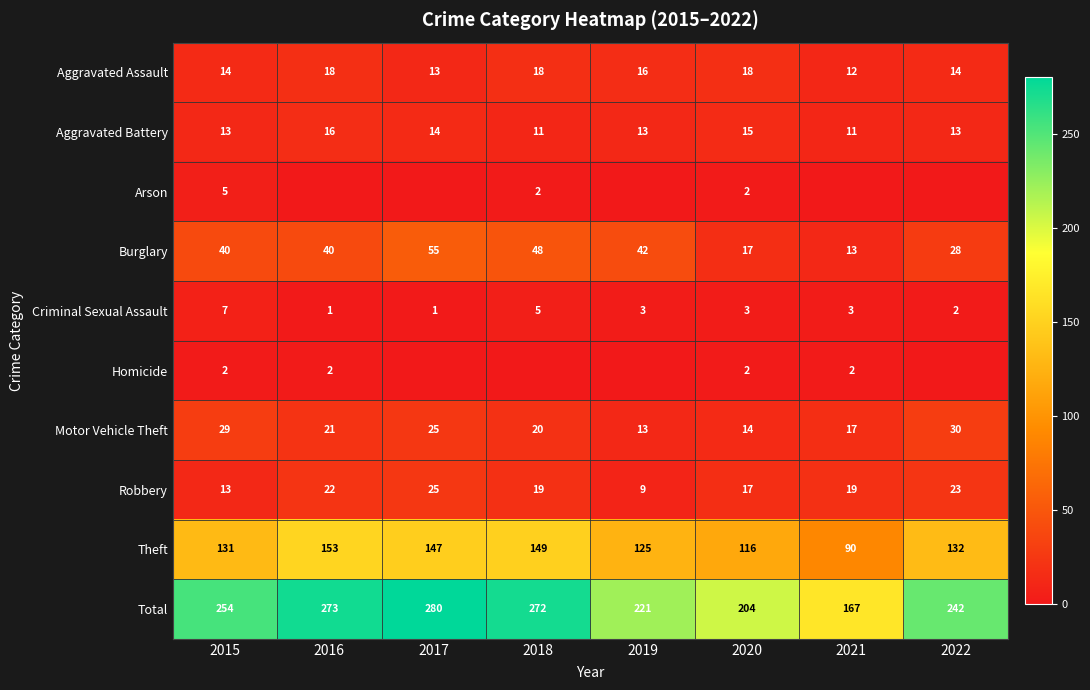

What value does the Total series have at 2018, to the nearest 50?

250